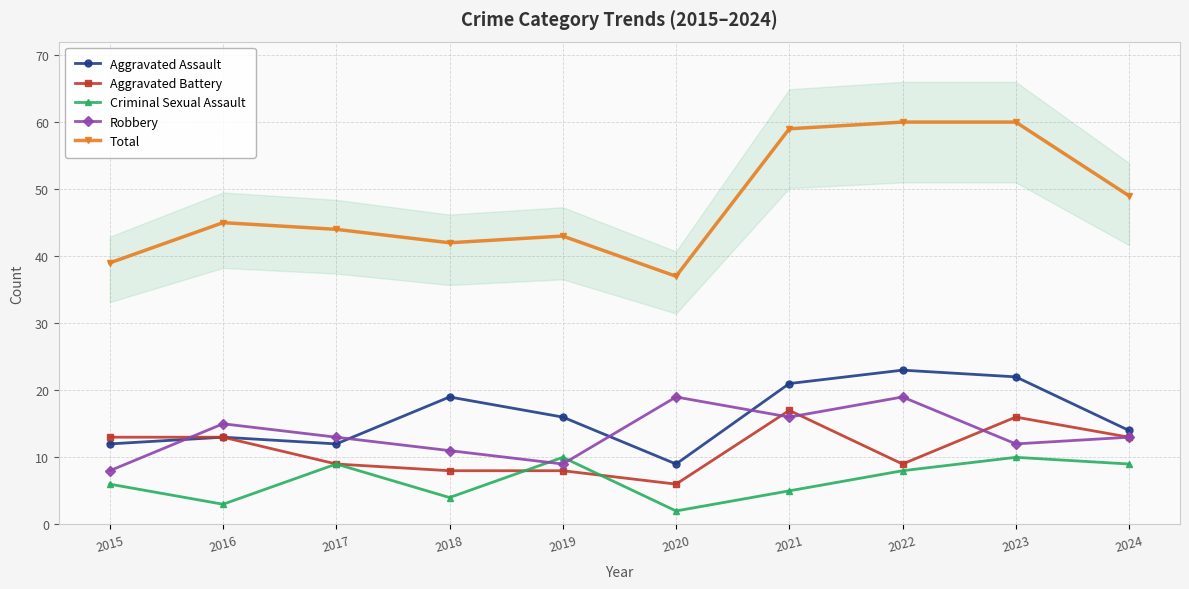

What is the difference between the Aggravated Battery values at 2019 and 2015?

5